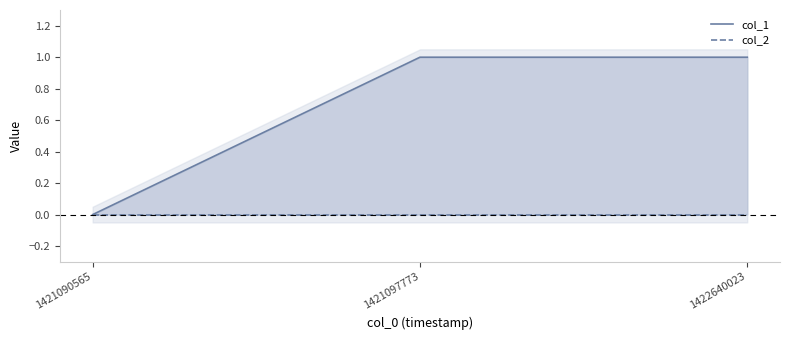

The value of col_1 at 1422640023 is 1. True or false?

False